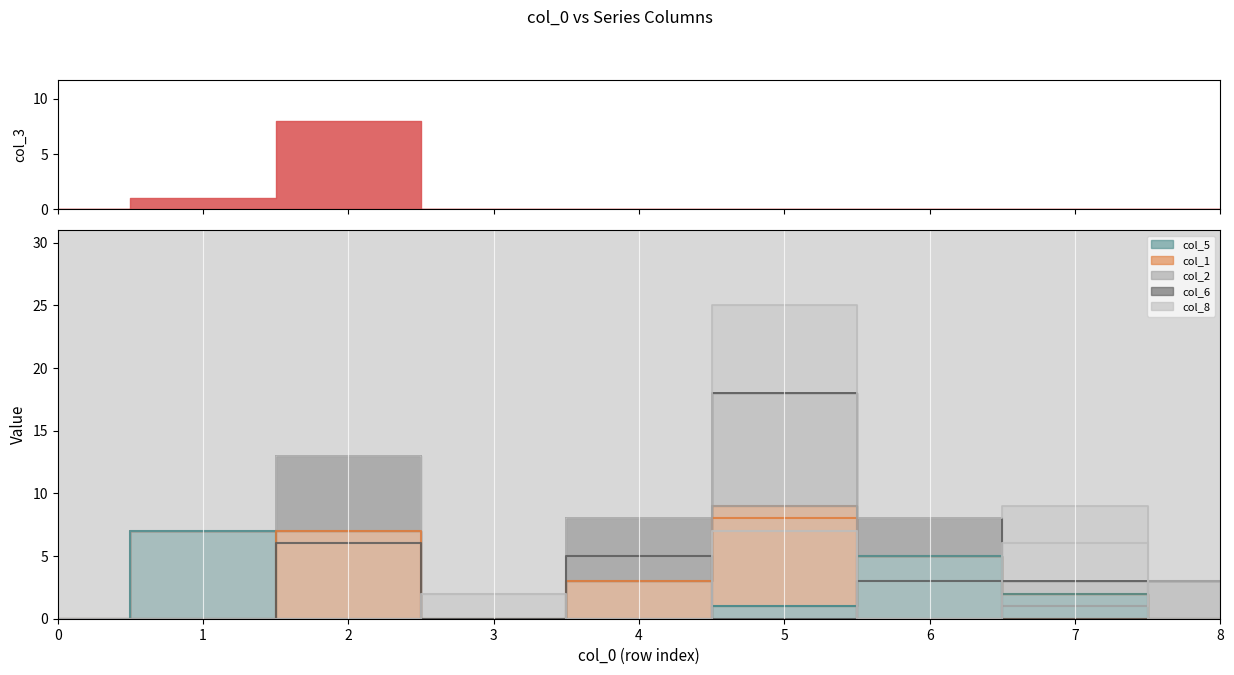

The value of line_col_5 at 8 is 3. True or false?

False